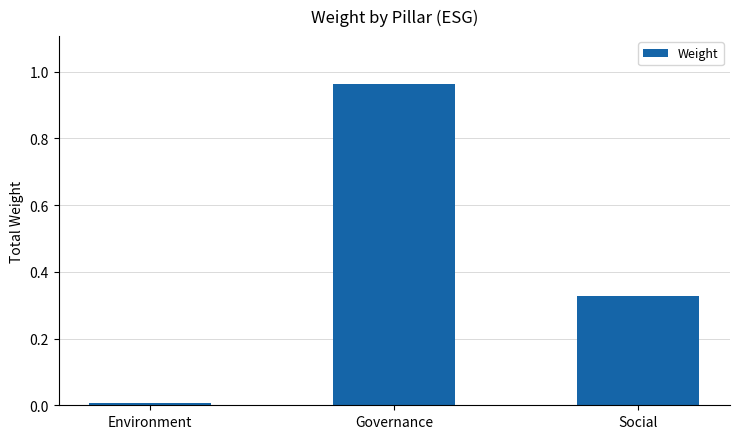

What is the sum of the values at Social and Governance?

1.3